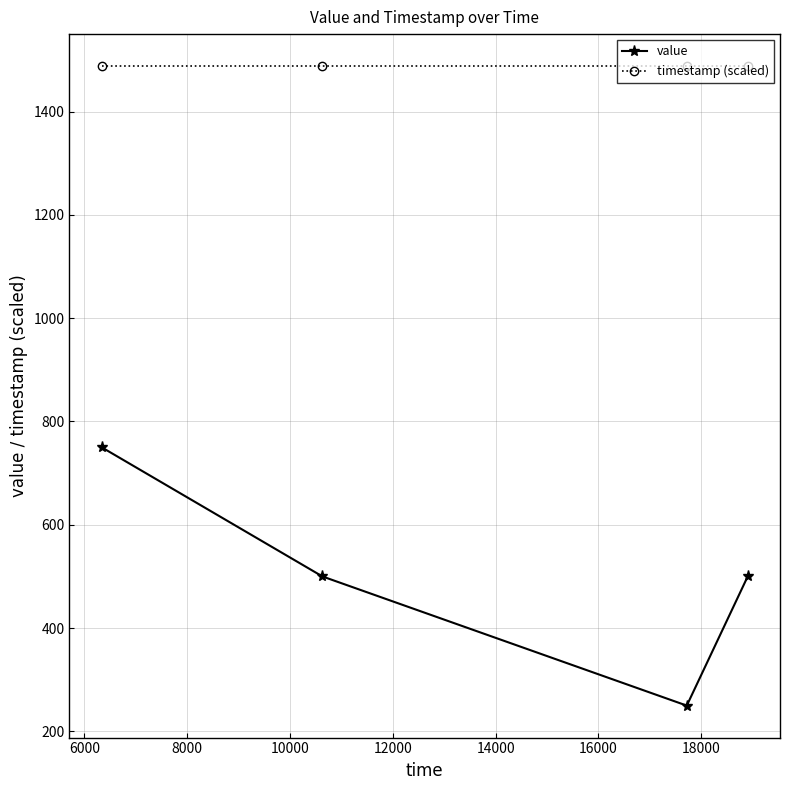

List the series in order of their peak value, lowest first.

value, timestamp (scaled)